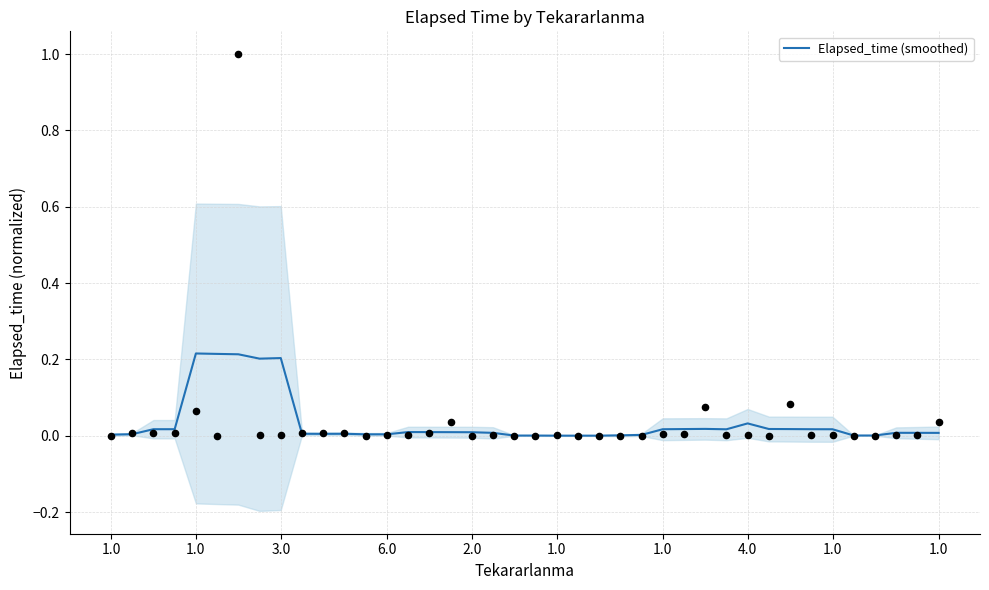

Which has a higher value, 33 or 11?

33